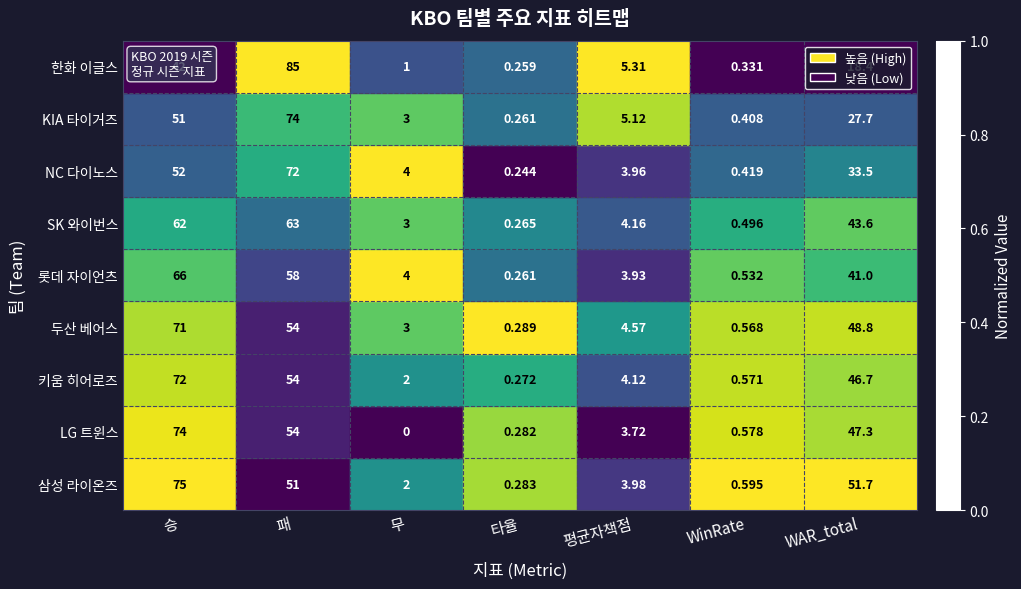

Is the value of KIA 타이거즈 at 무 greater than the value of 롯데 자이언츠 at WinRate?

Yes